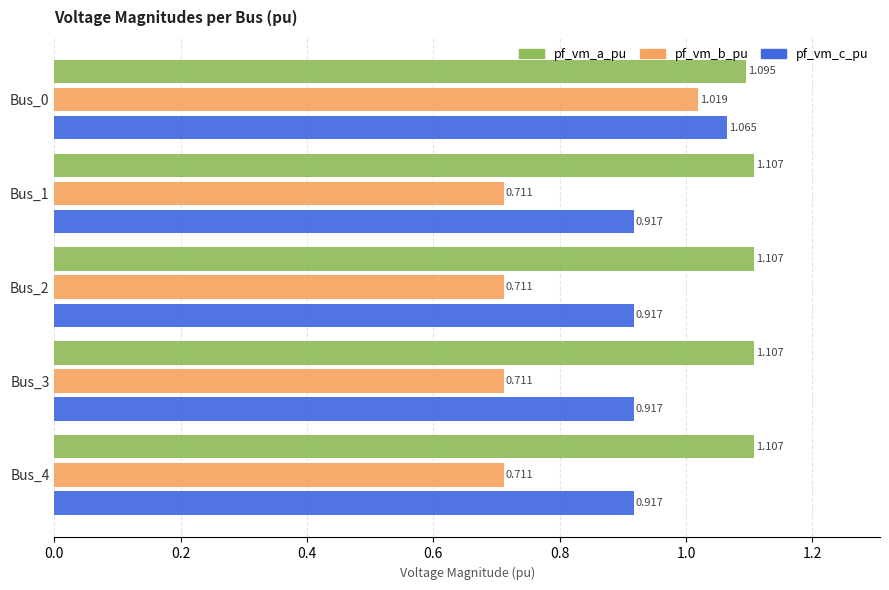

Which series has the largest range (max minus min)?

pf_vm_b_pu